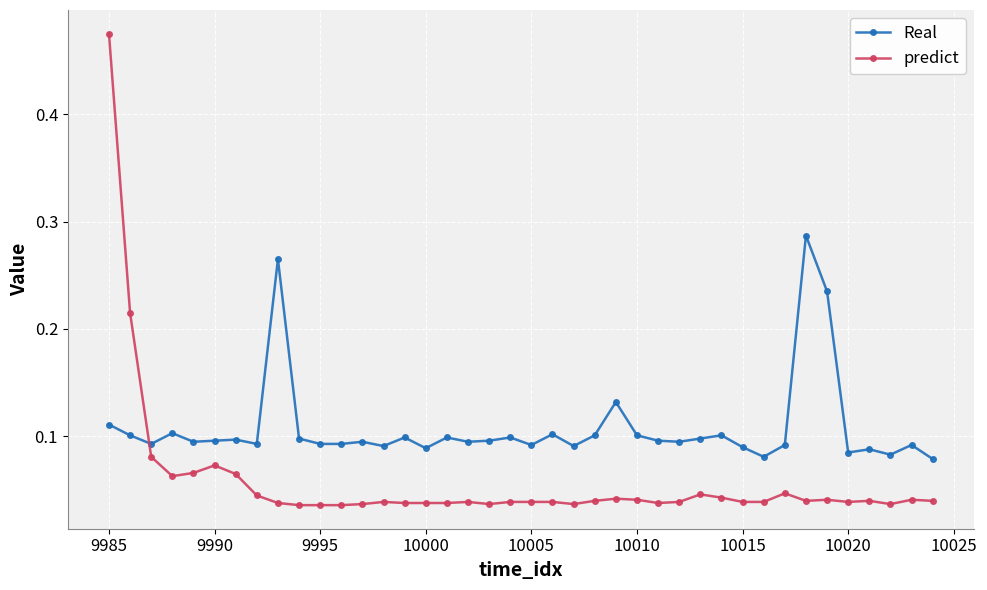

Which series has the largest total across all categories?

Real